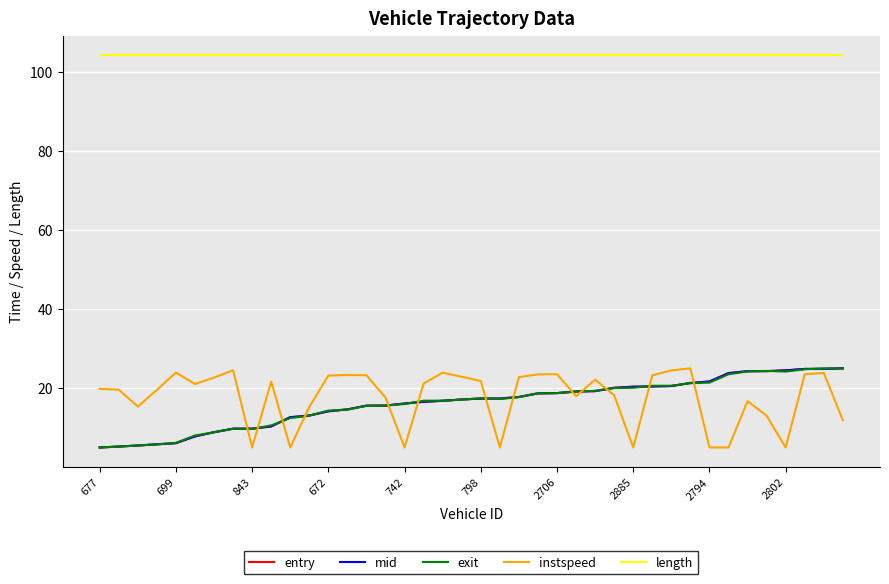

True or false: length and instspeed cross at least once.

False